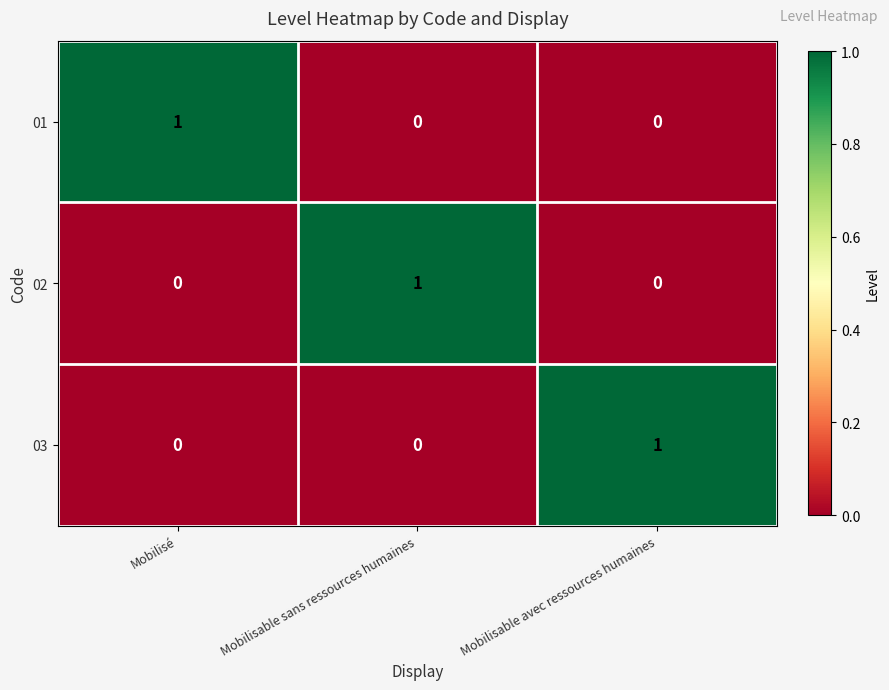

The value of 03 at Mobilisable avec ressources humaines is 1. True or false?

True